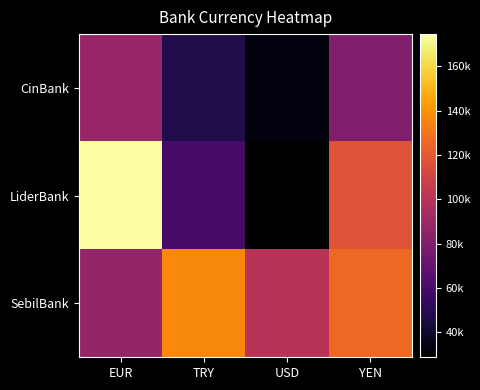

How many distinct data groups are displayed?

3